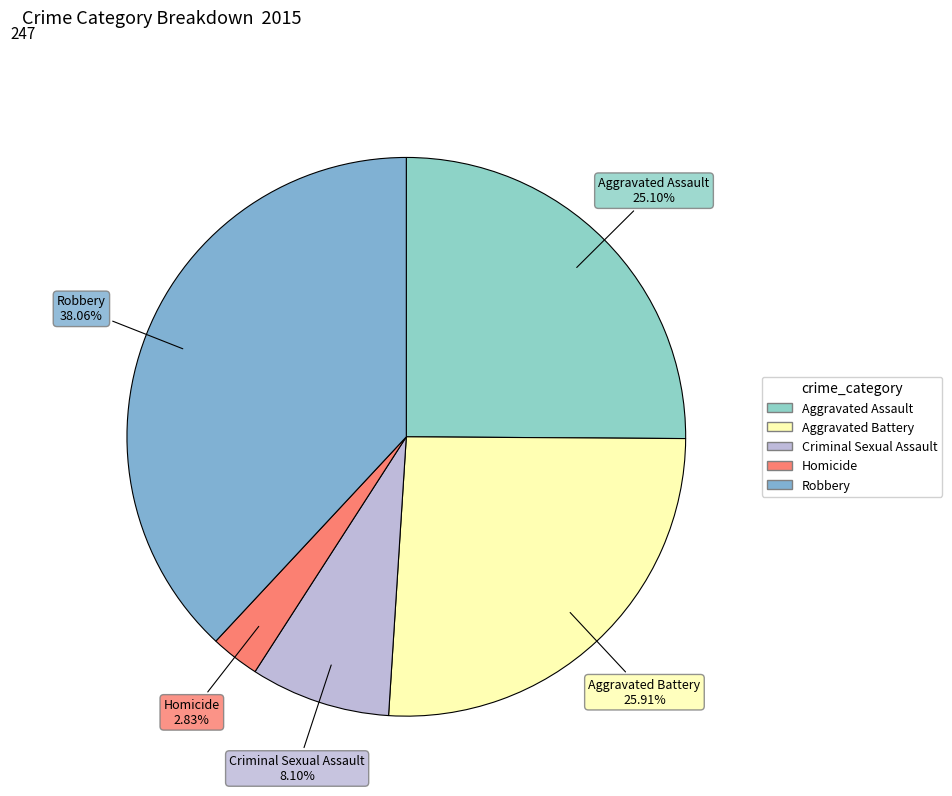

What percentage do Homicide and Aggravated Assault together represent?

27.9%